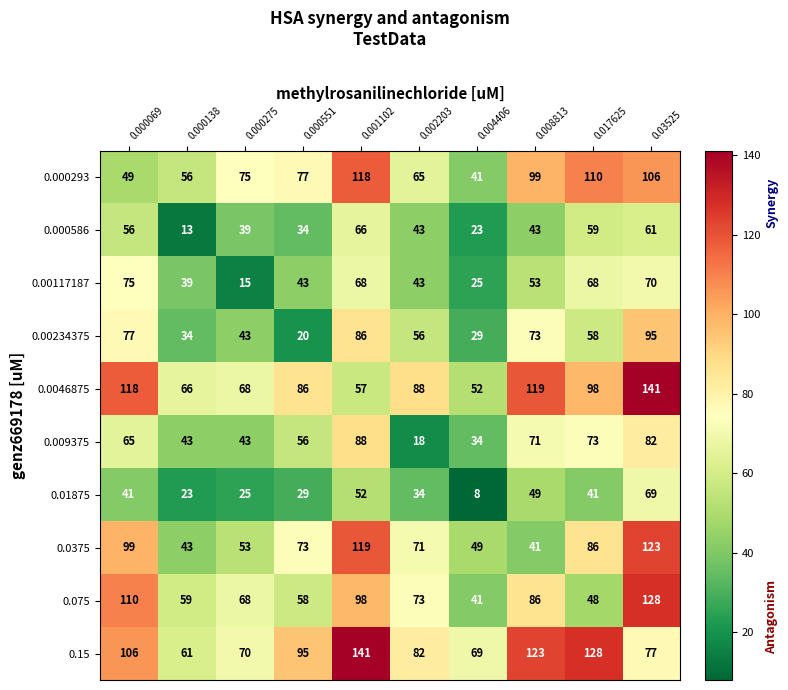

What is the maximum value for 0.15?

141